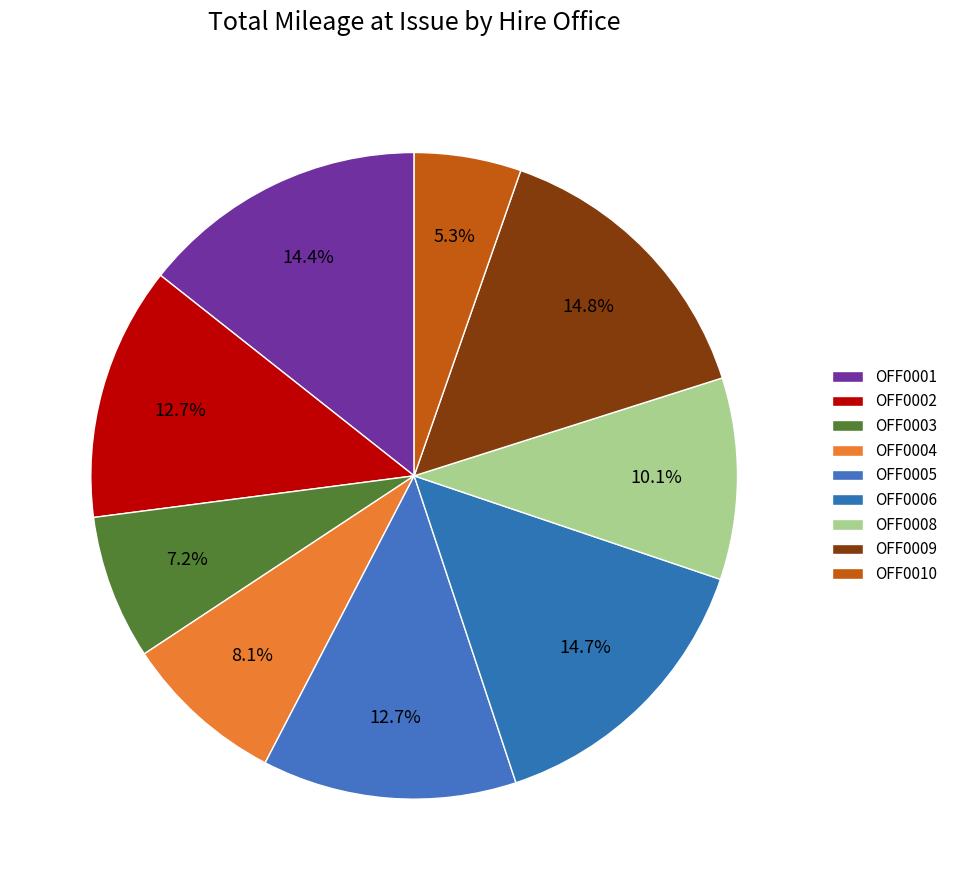

How many segments does this pie chart have?

9